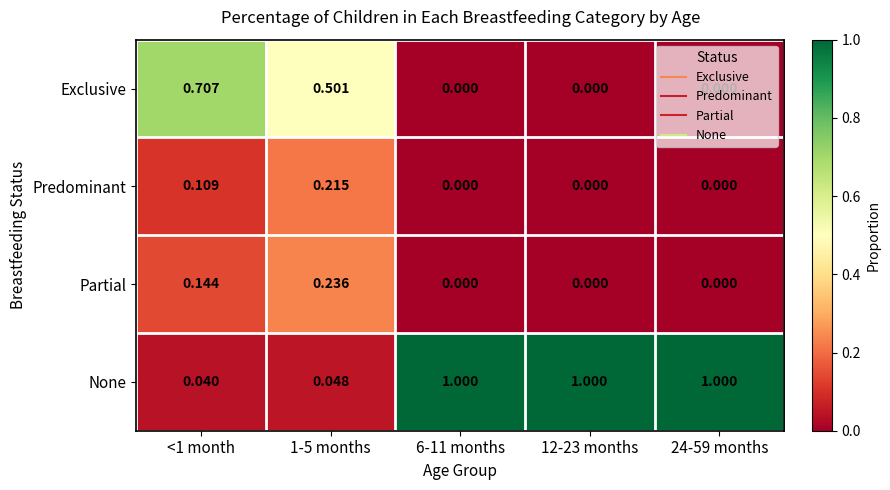

Is the value of Predominant at 12-23 months greater than the value of None at 6-11 months?

No